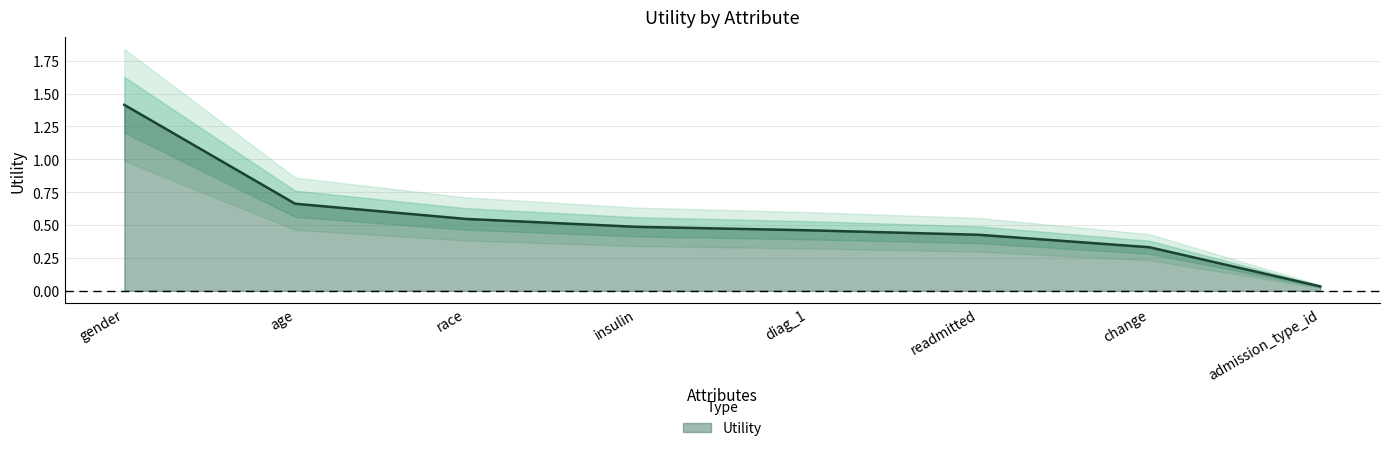

What is the sum of the values at diag_1 and change?

0.8